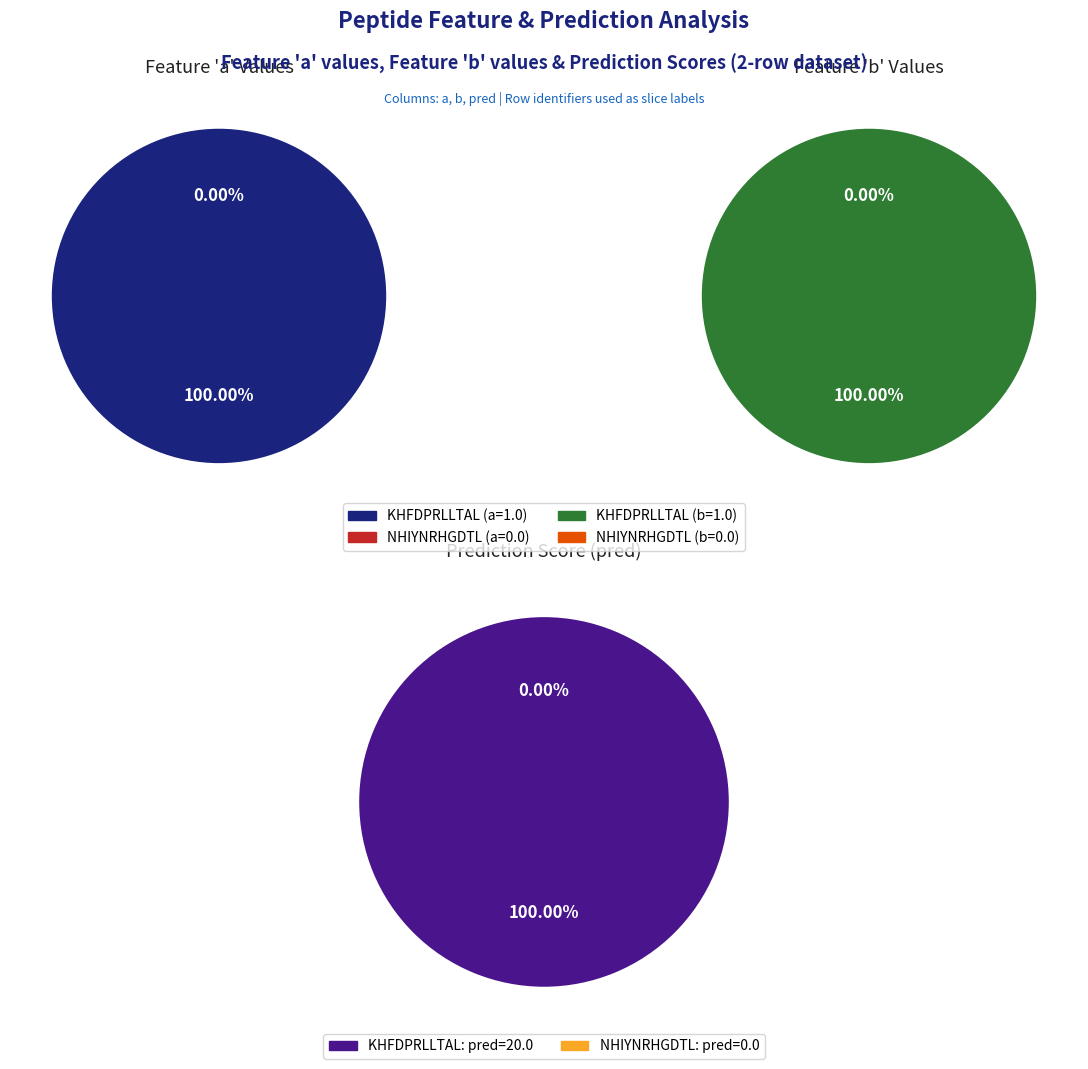

True or false: NHIYNRHGDTL accounts for 1% of the total.

False